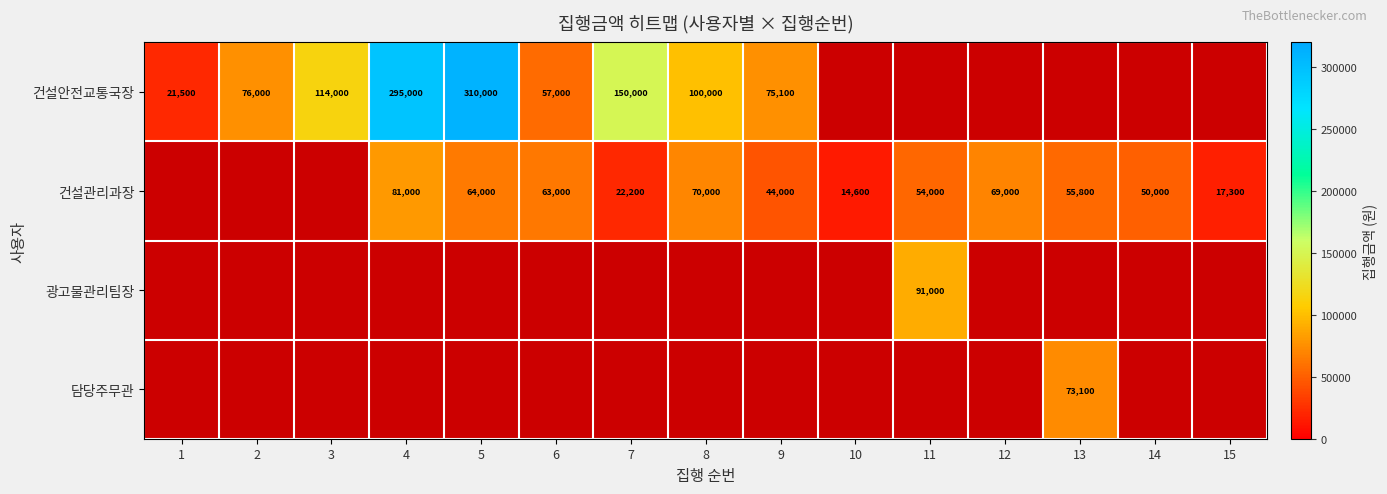

Between 14 and 7, which is larger?

7